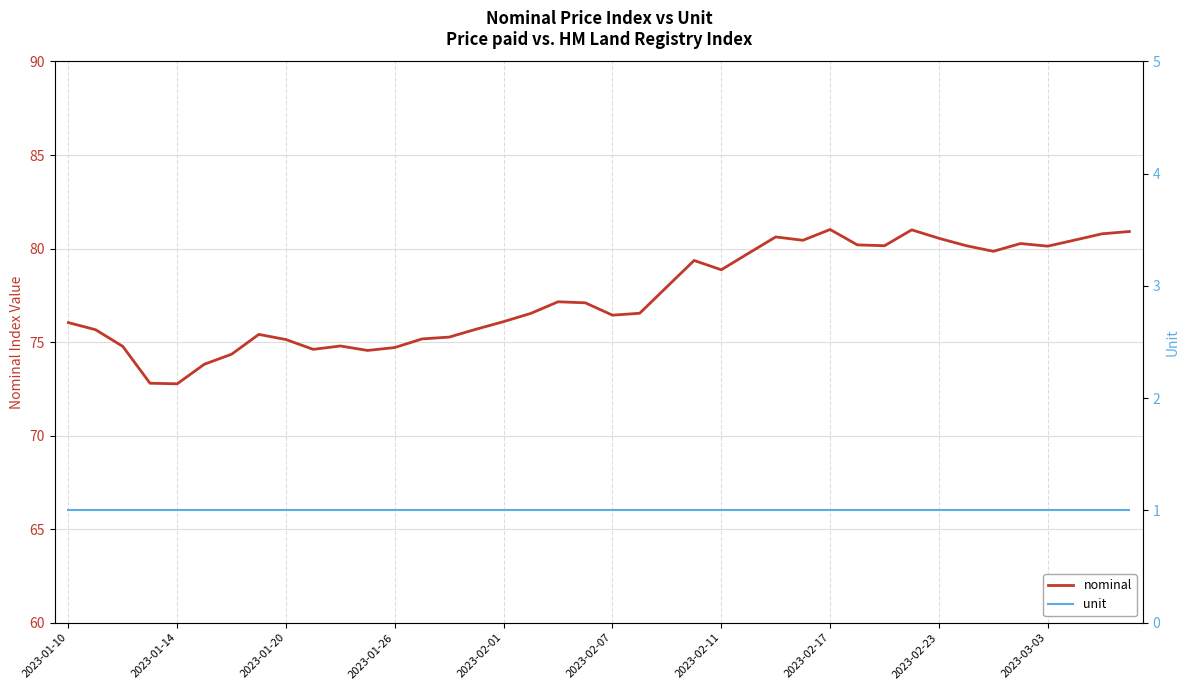

The unit series shows 1.8 at 15. True or false?

False